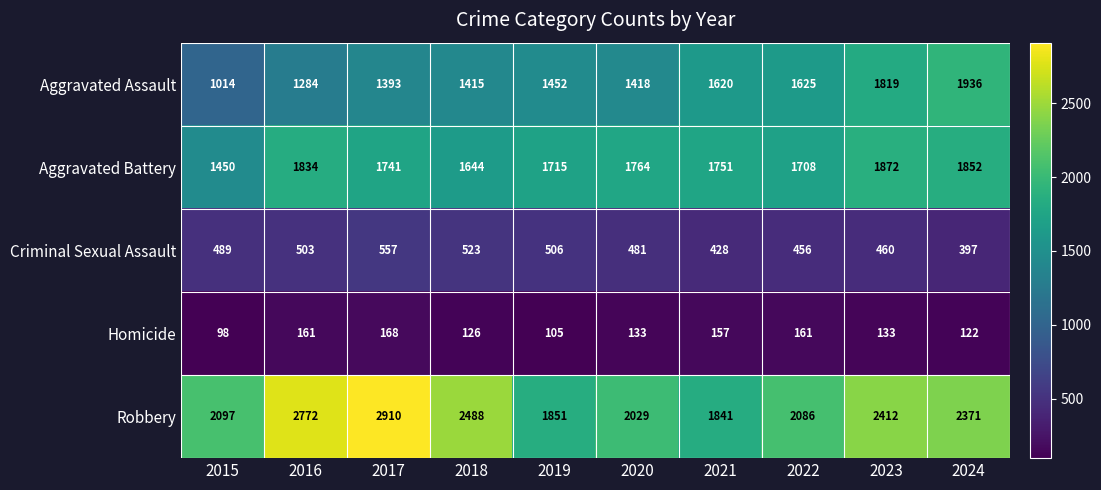

What is the difference between the Criminal Sexual Assault values at 2018 and 2016?

20